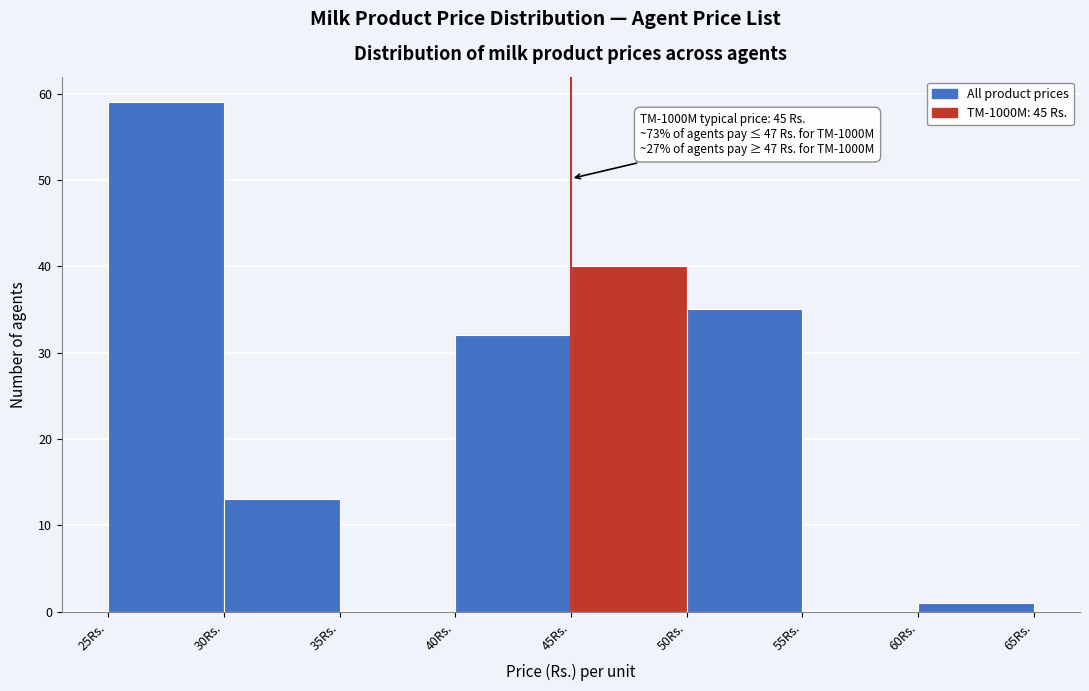

Which range on the x-axis has the tallest bar?

25 to 30